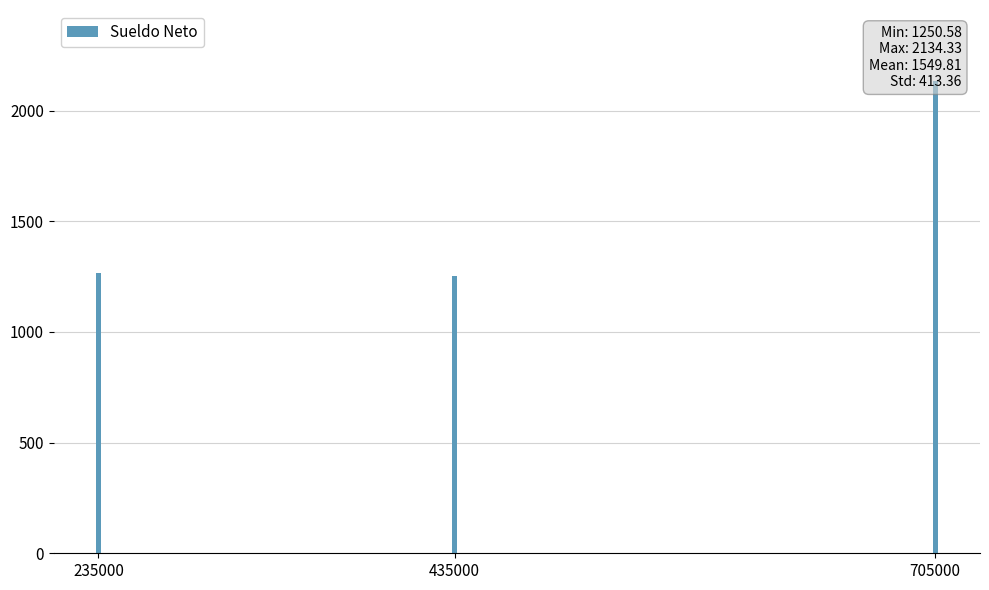

The chart shows a value of 1946.2 at 235000. True or false?

False